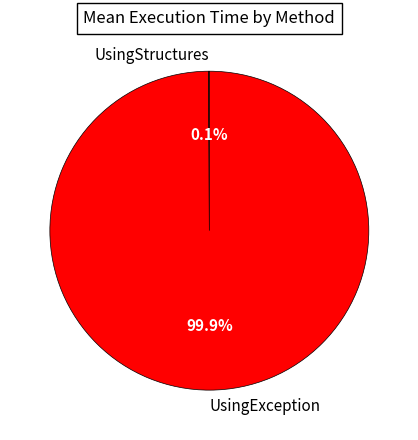

What portion of the pie excludes UsingException?

0.1%